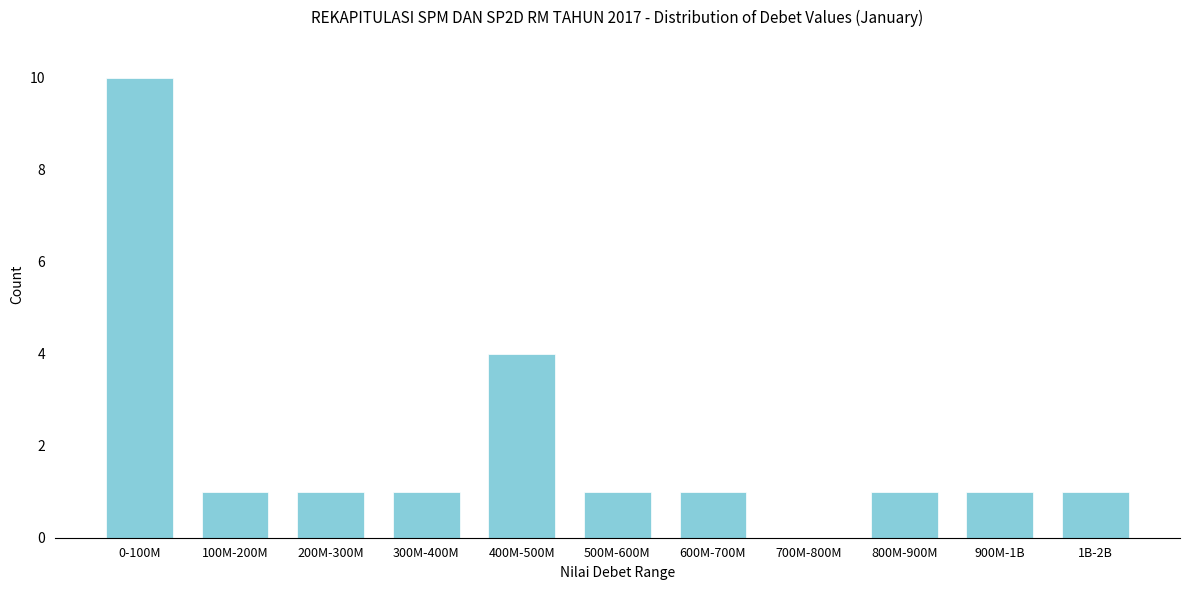

Reading left to right, extract all data points from this chart.

0-100M=10	100M-200M=1	200M-300M=1	300M-400M=1	400M-500M=4	500M-600M=1	600M-700M=1	700M-800M=0	800M-900M=1	900M-1B=1	1B-2B=1